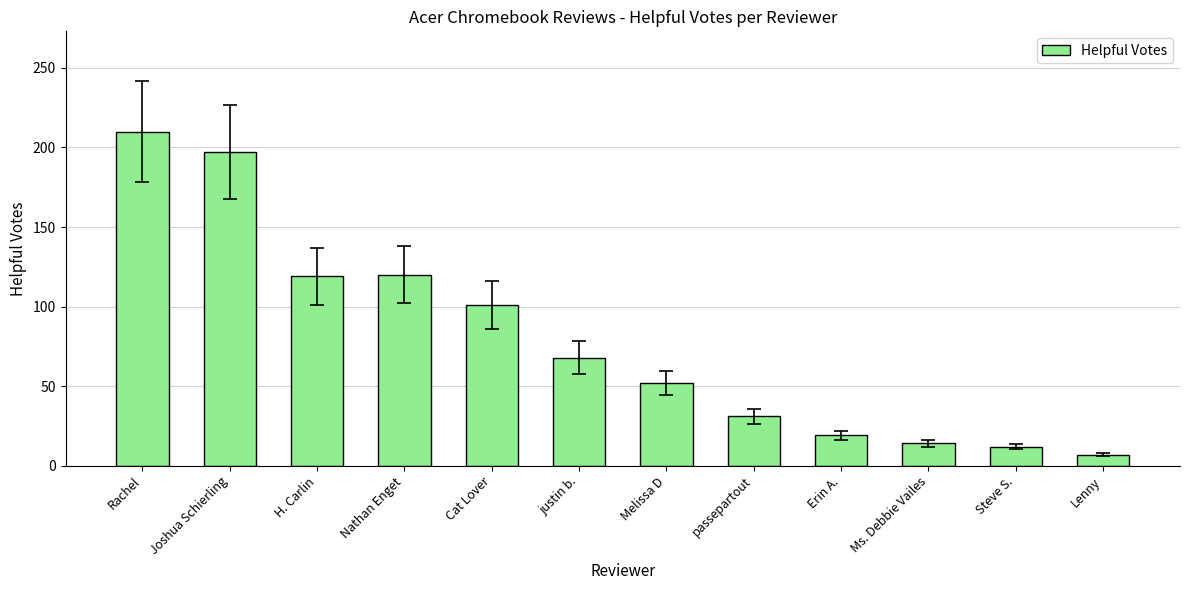

Read the value at Nathan Enget.

120